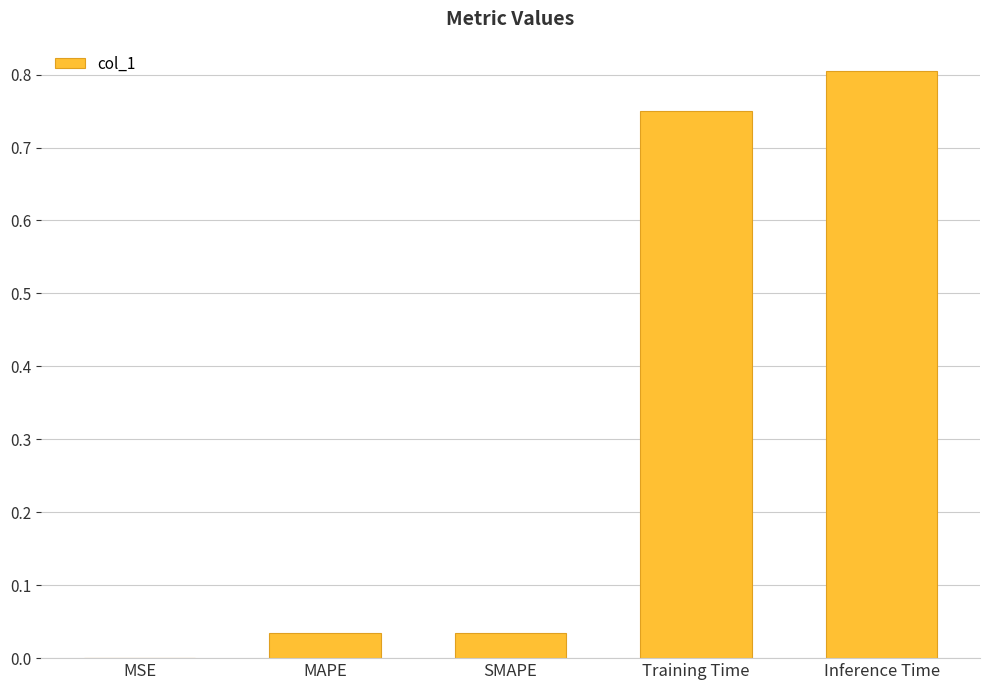

Which label corresponds to the largest value in the chart?

Inference Time